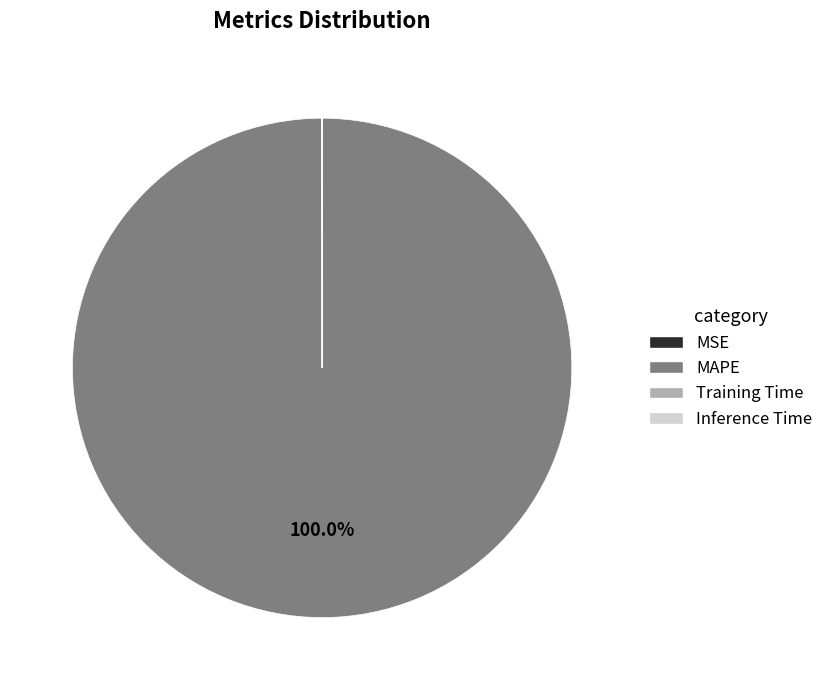

Which category accounts for the majority?

MAPE